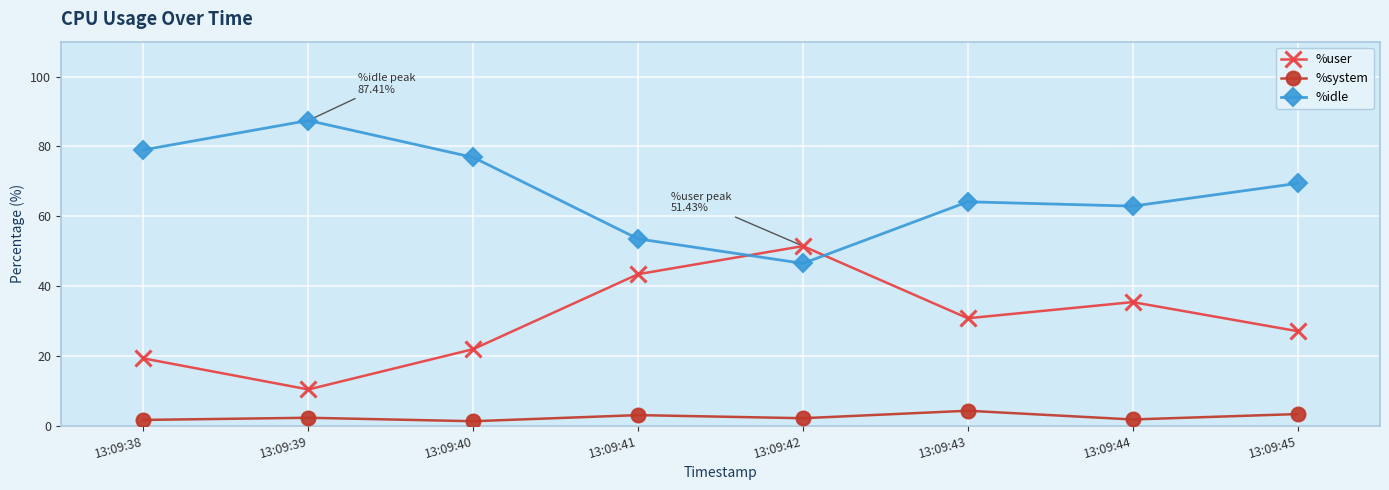

What is the spread (max minus min) of values at 13:09:38?

77.4